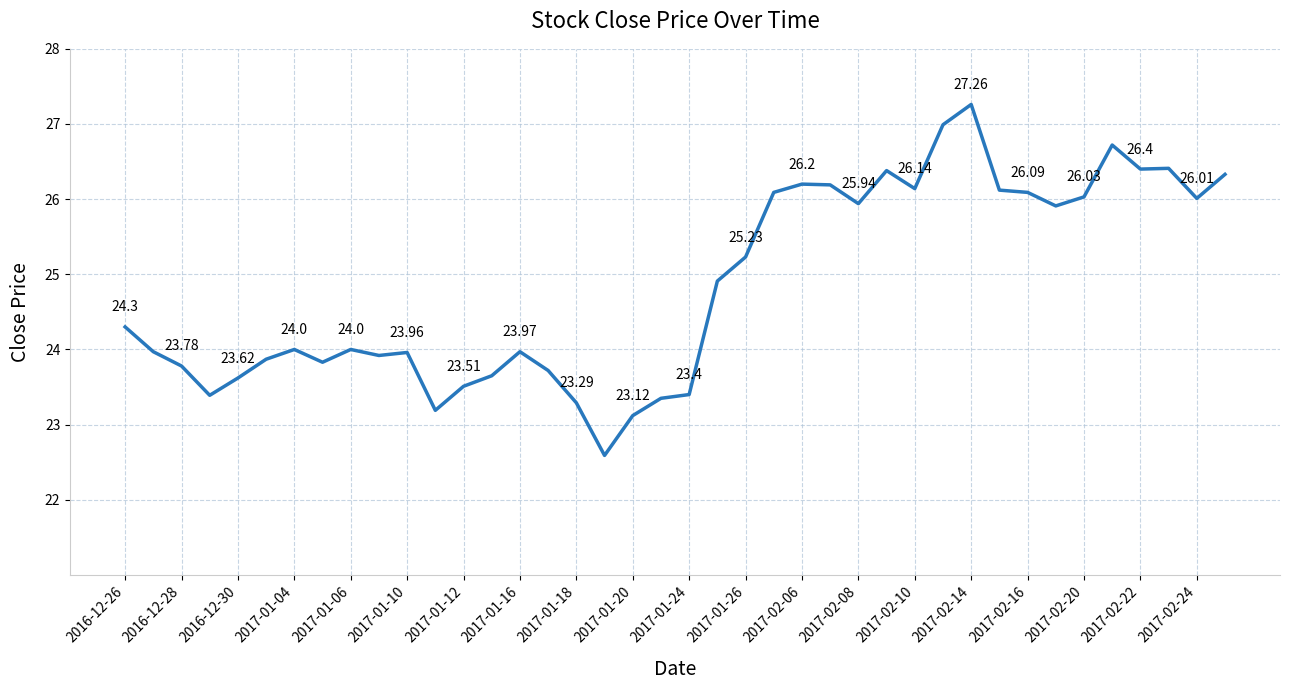

What is the difference between the maximum and minimum values?

4.7